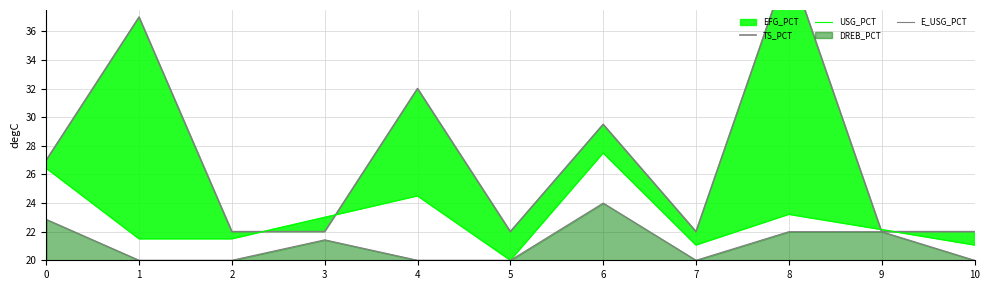

The E_USG_PCT series shows 22.0 at 8. True or false?

True